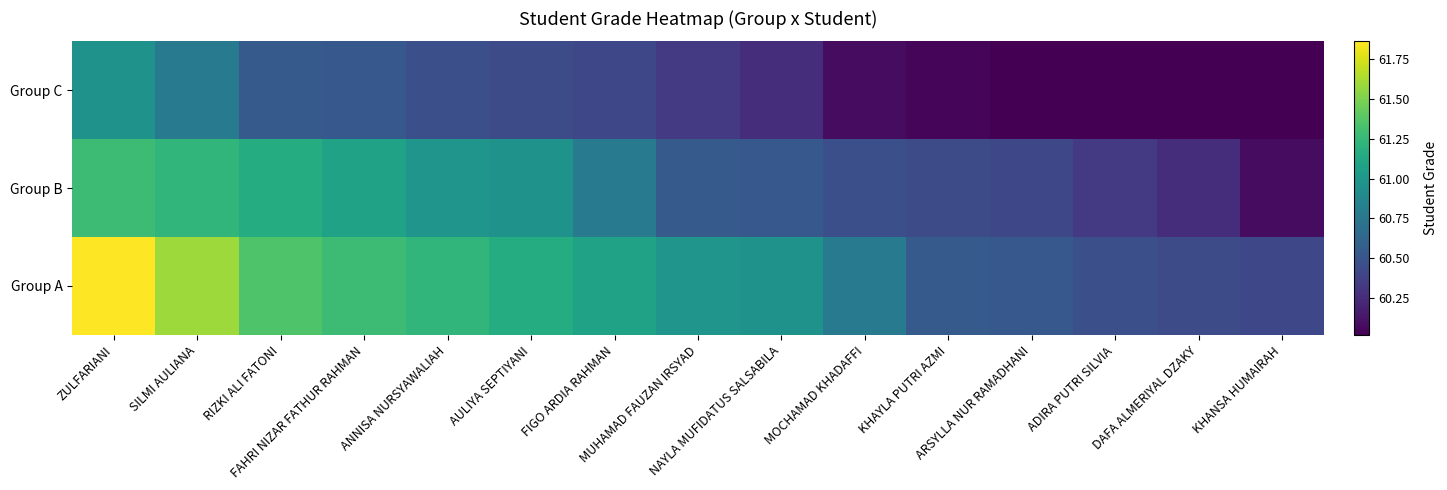

Reading left to right, extract all data points from this chart.

Group A: ZULFARIANI=61.9	SILMI AULIANA=61.6	RIZKI ALI FATONI=61.4	FAHRI NIZAR FATHUR RAHMAN=61.3	ANNISA NURSYAWALIAH=61.2	AULIYA SEPTIYANI=61.2	FIGO ARDIA RAHMAN=61.1	MUHAMAD FAUZAN IRSYAD=61.0	NAYLA MUFIDATUS SALSABILA=61.0	MOCHAMAD KHADAFFI=60.8	KHAYLA PUTRI AZMI=60.5	ARSYLLA NUR RAMADHANI=60.5	ADIRA PUTRI SILVIA=60.5	DAFA ALMERIYAL DZAKY=60.4	KHANSA HUMAIRAH=60.4
Group B: ZULFARIANI=61.3	SILMI AULIANA=61.2	RIZKI ALI FATONI=61.2	FAHRI NIZAR FATHUR RAHMAN=61.1	ANNISA NURSYAWALIAH=61.0	AULIYA SEPTIYANI=61.0	FIGO ARDIA RAHMAN=60.8	MUHAMAD FAUZAN IRSYAD=60.5	NAYLA MUFIDATUS SALSABILA=60.5	MOCHAMAD KHADAFFI=60.5	KHAYLA PUTRI AZMI=60.4	ARSYLLA NUR RAMADHANI=60.4	ADIRA PUTRI SILVIA=60.3	DAFA ALMERIYAL DZAKY=60.3	KHANSA HUMAIRAH=60.1
Group C: ZULFARIANI=61.0	SILMI AULIANA=60.8	RIZKI ALI FATONI=60.5	FAHRI NIZAR FATHUR RAHMAN=60.5	ANNISA NURSYAWALIAH=60.5	AULIYA SEPTIYANI=60.4	FIGO ARDIA RAHMAN=60.4	MUHAMAD FAUZAN IRSYAD=60.3	NAYLA MUFIDATUS SALSABILA=60.3	MOCHAMAD KHADAFFI=60.1	KHAYLA PUTRI AZMI=60.0	ARSYLLA NUR RAMADHANI=60.0	ADIRA PUTRI SILVIA=60.0	DAFA ALMERIYAL DZAKY=60.0	KHANSA HUMAIRAH=60.0